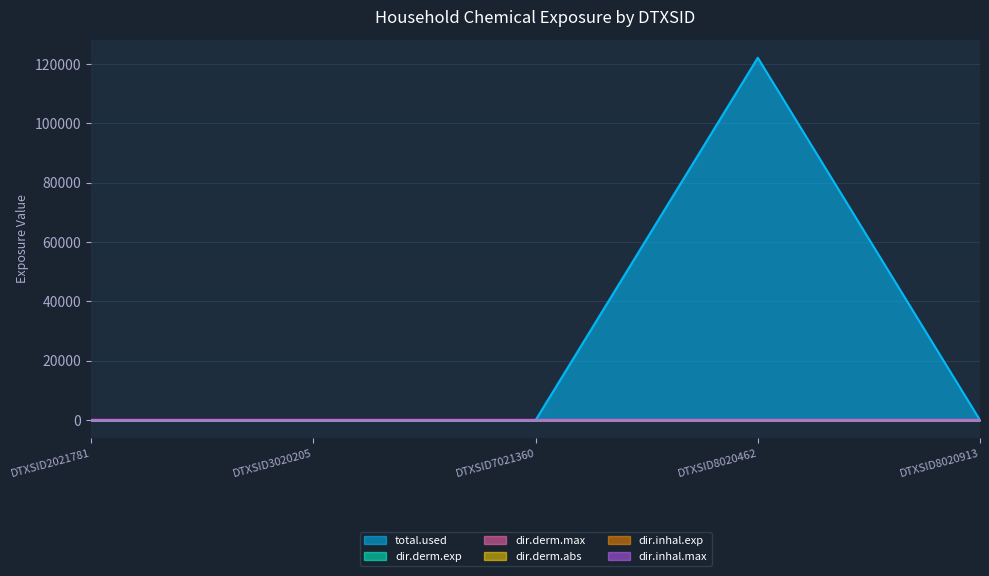

Between DTXSID2021781 and DTXSID8020913, which is larger?

DTXSID2021781